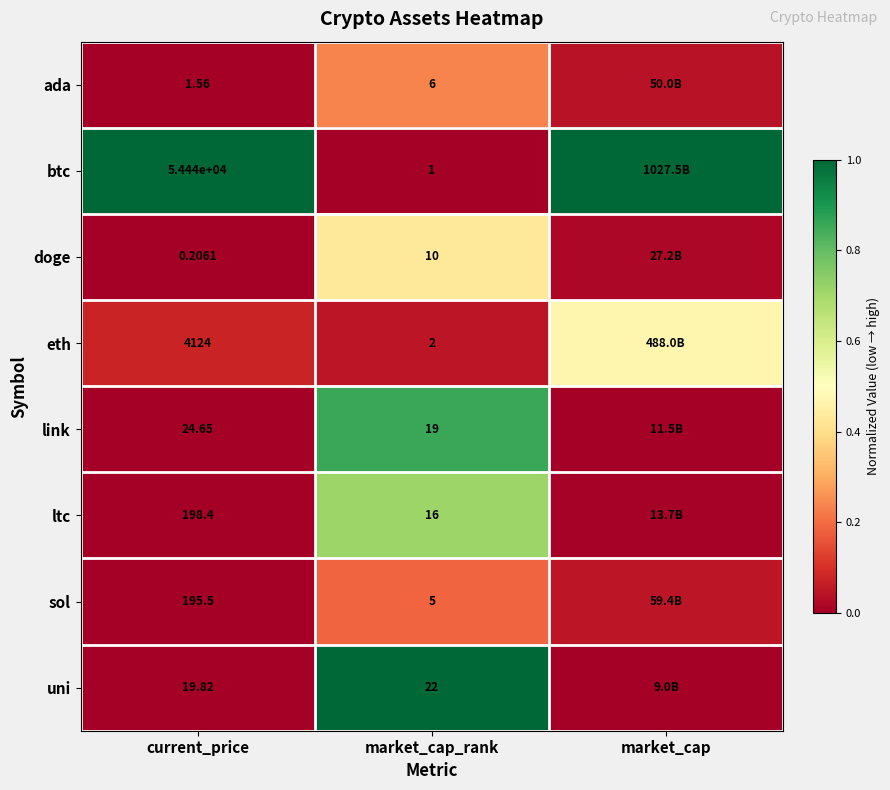

How many series are shown in this chart?

8